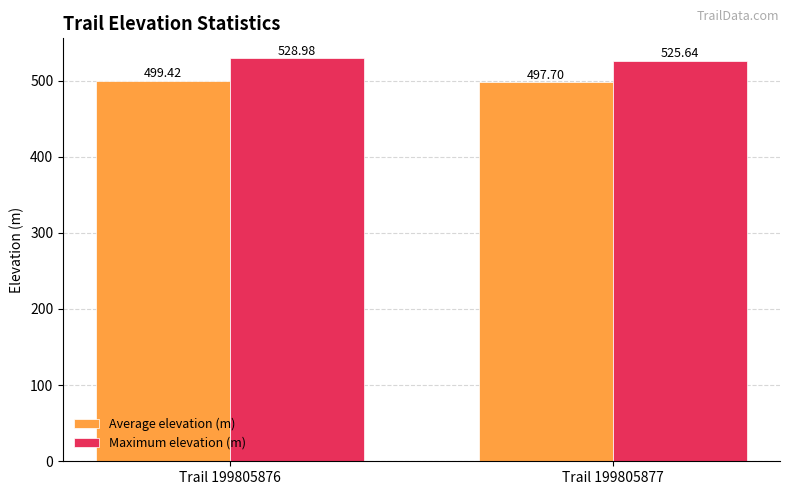

The Maximum elevation (m) series shows 196.0 at Trail 199805877. True or false?

False